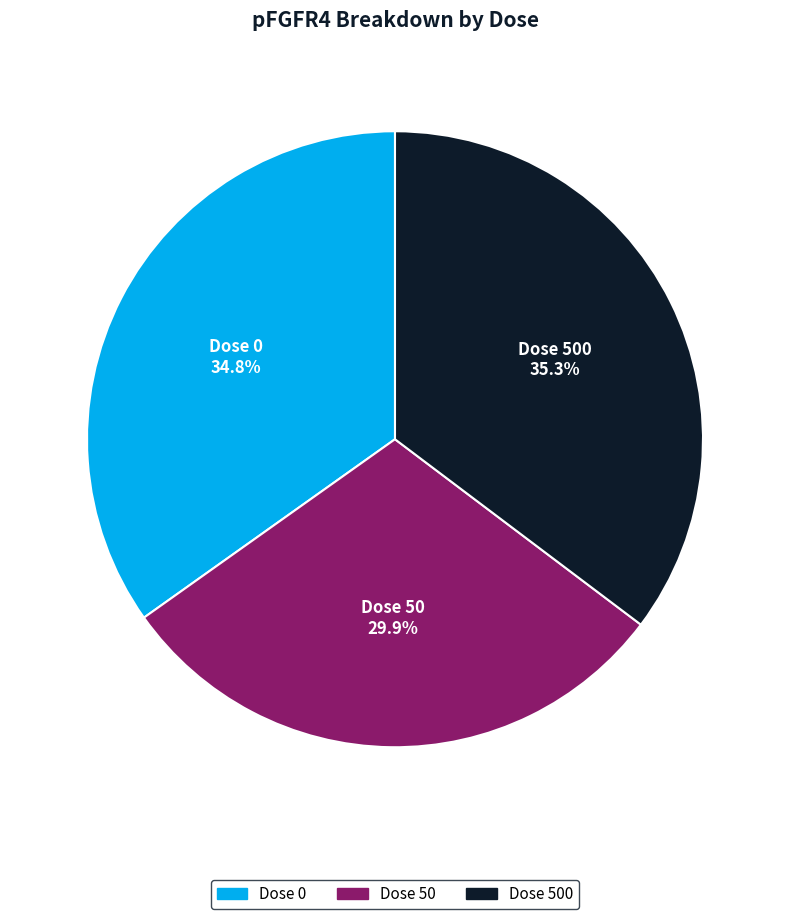

Is there a majority slice in this chart?

No